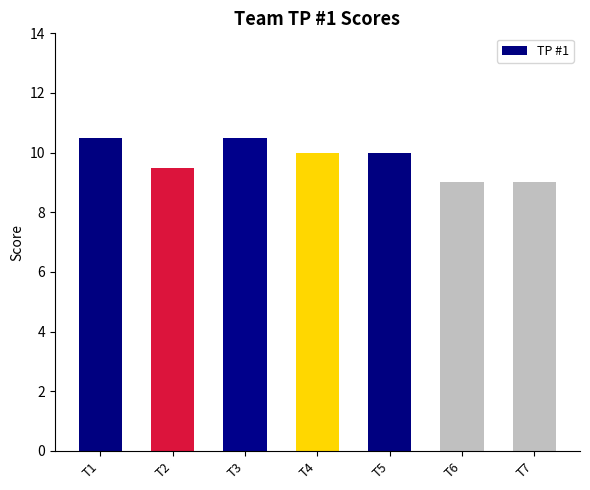

The chart shows a value of 15.4 at T5. True or false?

False